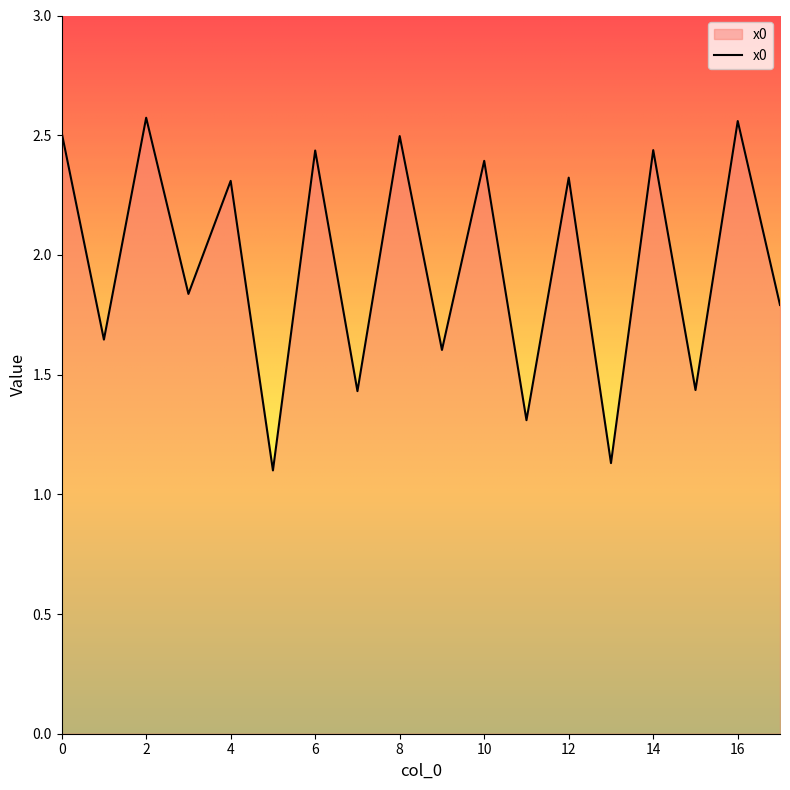

What is the difference between the maximum and minimum values?

1.5